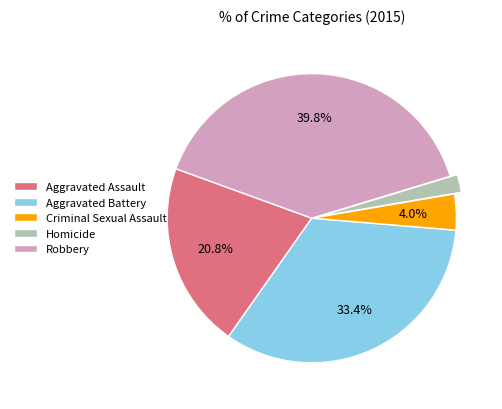

Which category has the biggest portion of the pie?

Robbery